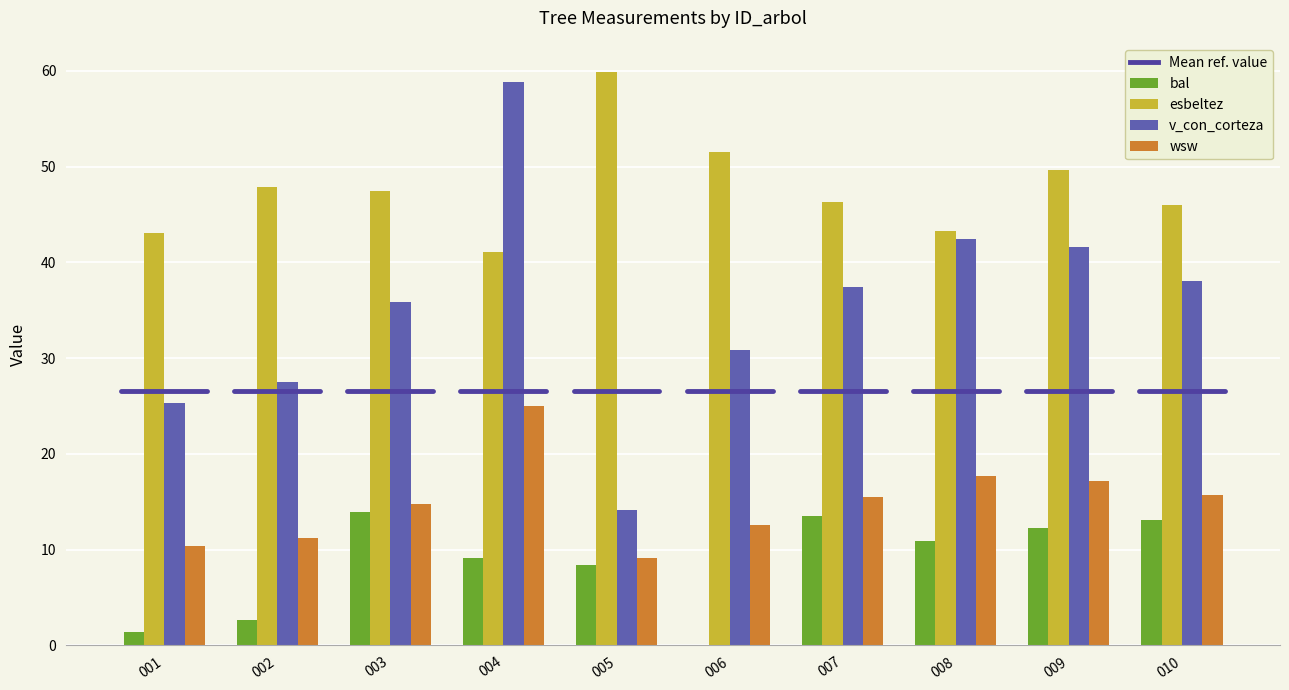

What is the sum of the esbeltez values at 001 and 002?

90.9